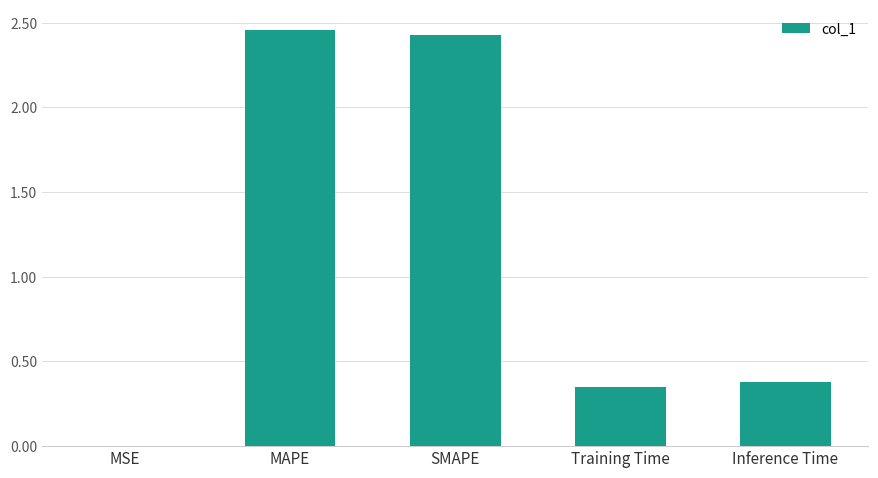

Read the value at SMAPE.

2.4